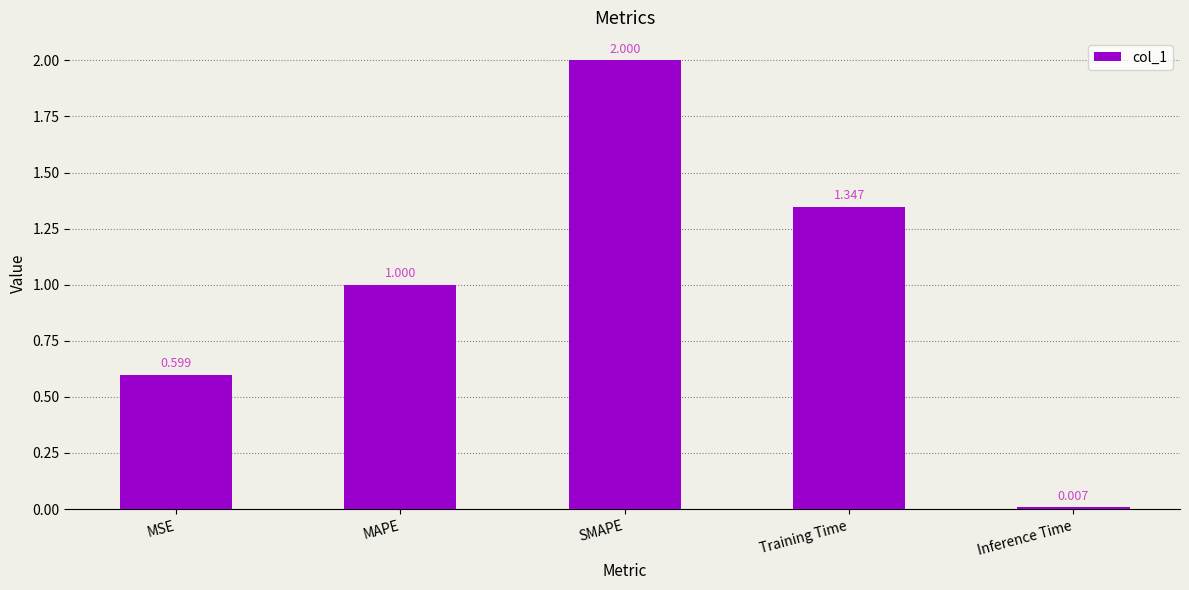

What is the sum of all values?

5.0